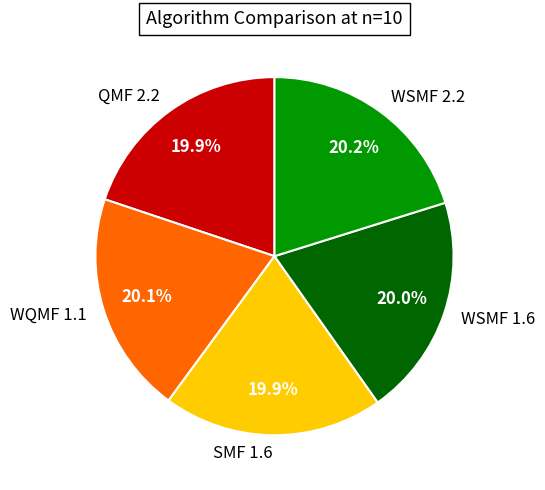

Does any single category account for the majority?

No